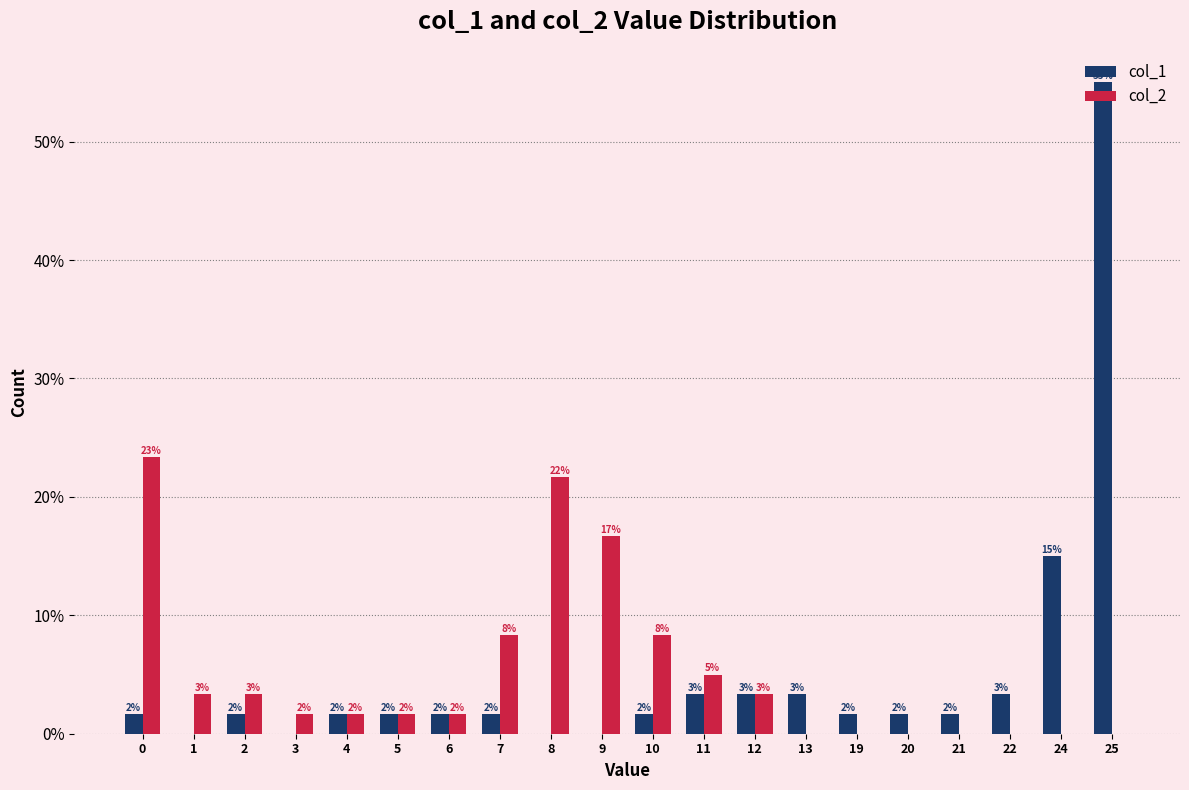

What are all the series names shown in the legend?

col_1, col_2